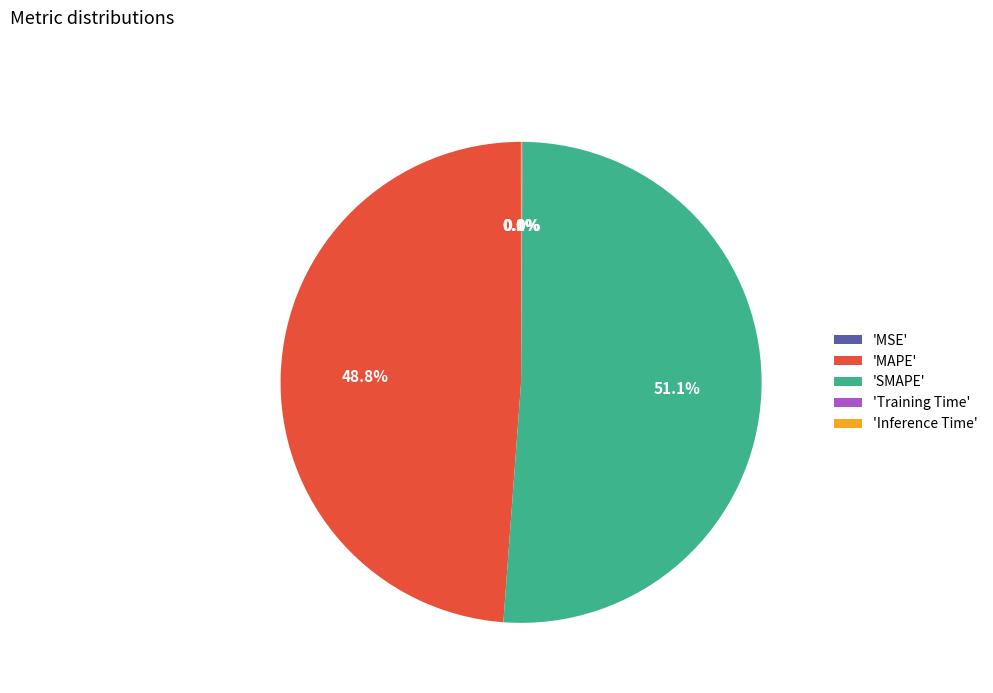

What is the majority slice?

'SMAPE'